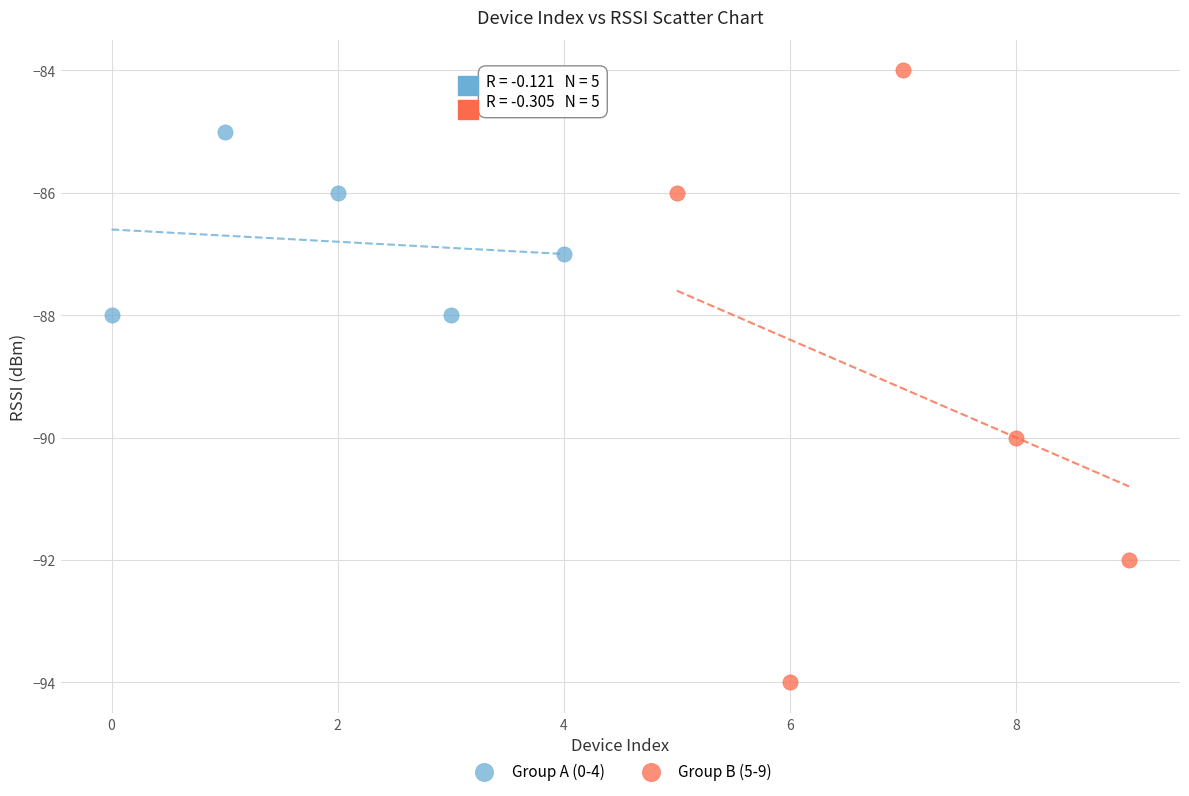

What are all the series names shown in the legend?

Group A (0-4), Group B (5-9)